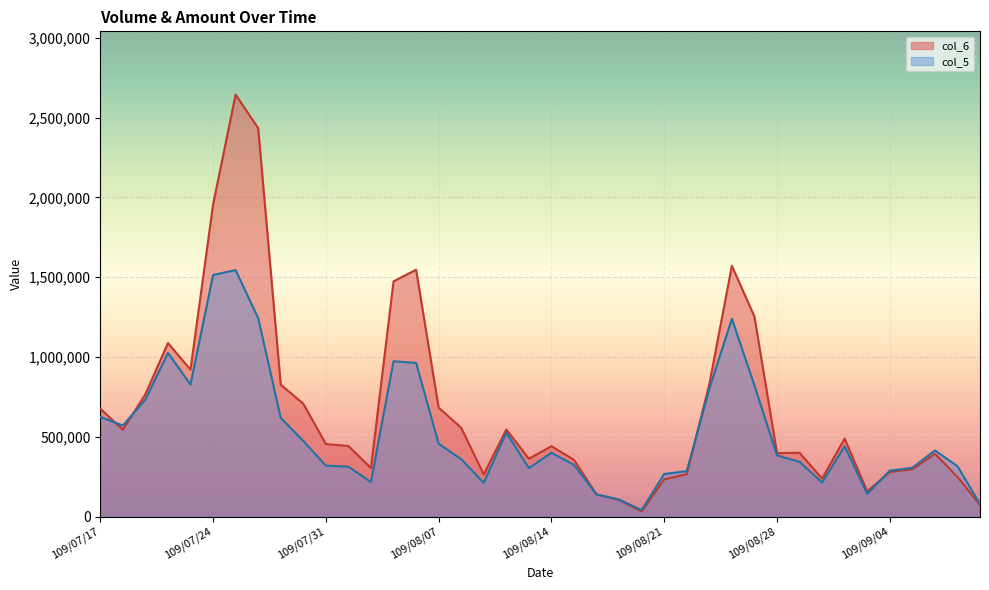

What is the label of the 10th point from the left?

109/07/30